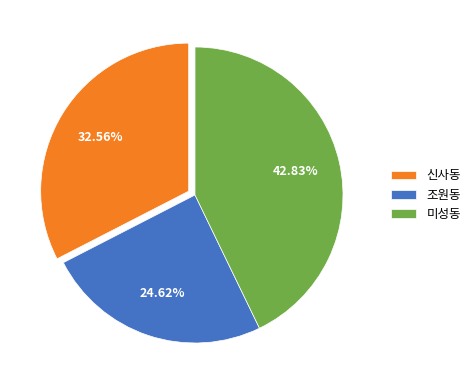

To the nearest percent, what percentage of the pie is 미성동?

43%